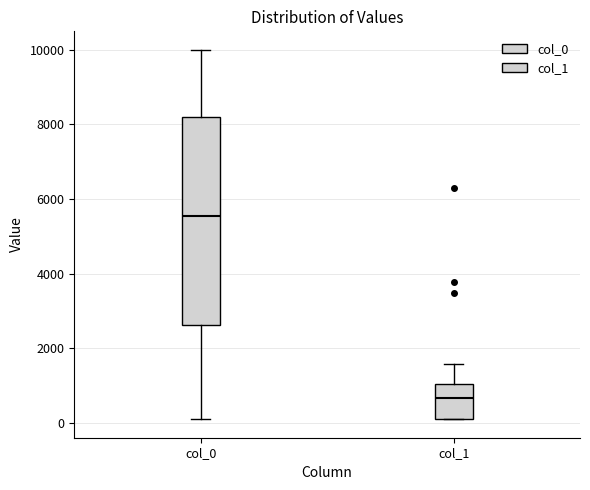

Which box has the lowest median line?

col_1